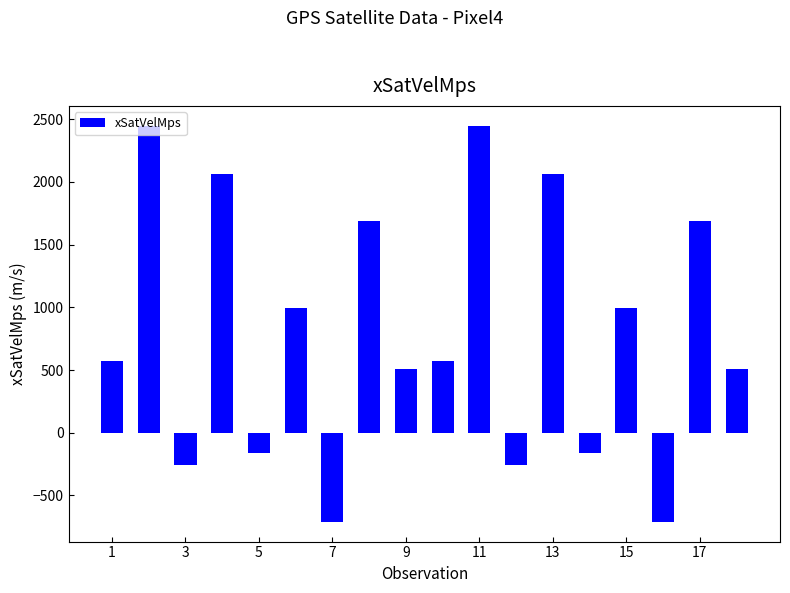

What is the minimum value shown in the chart?

-710.0